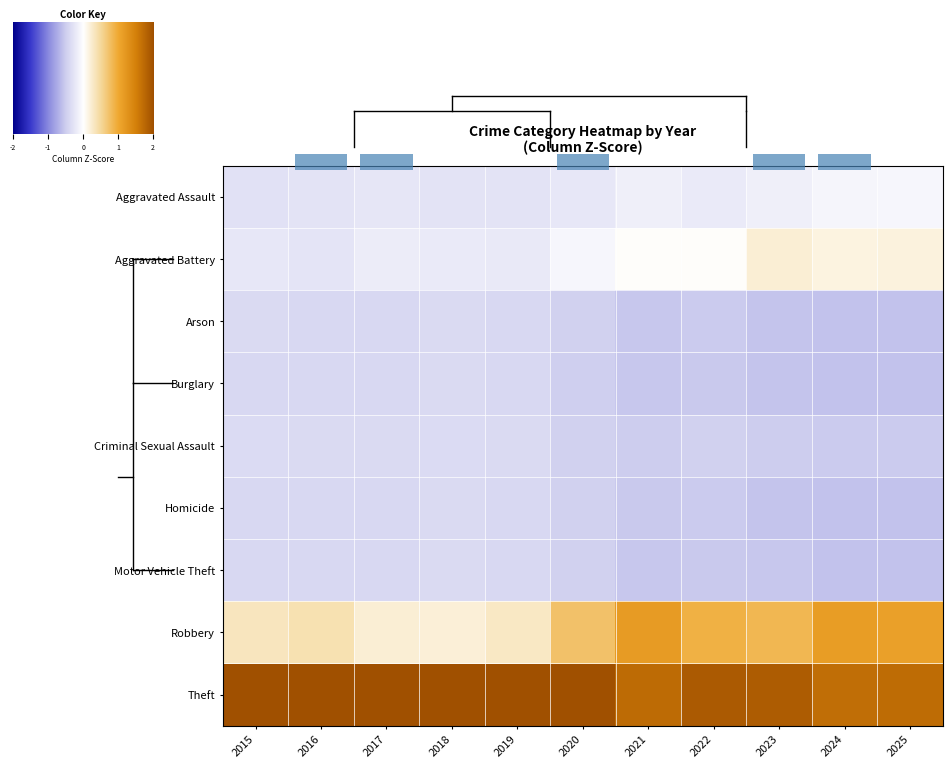

What is the maximum value shown in the chart?

2.8